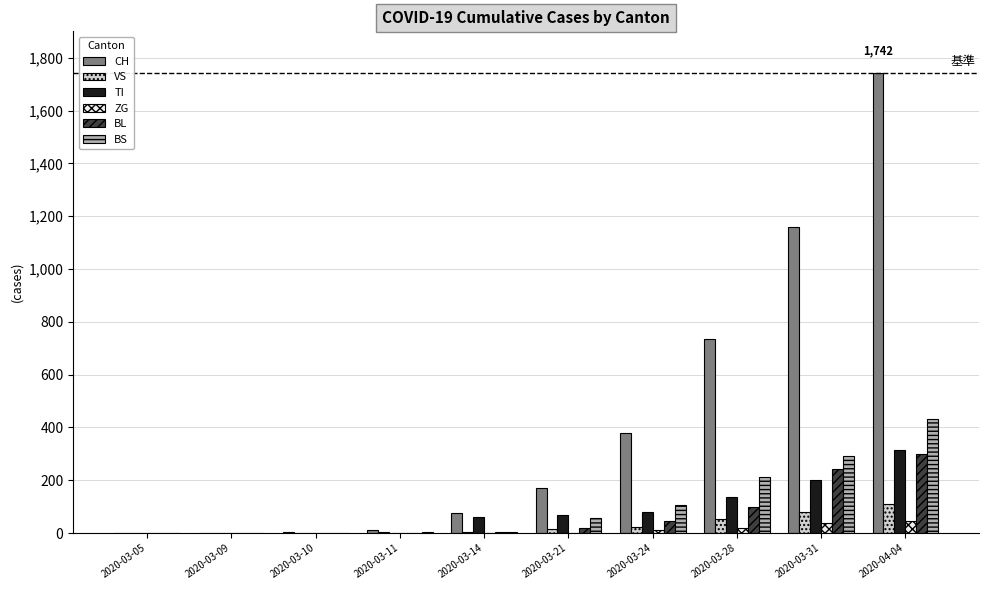

At which category is the sum across all series the highest?

2020-04-04